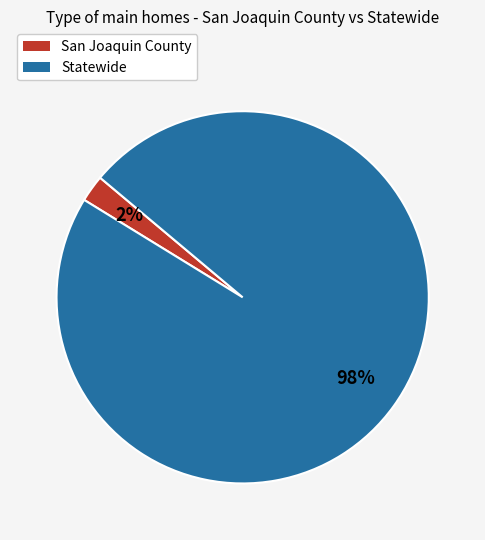

Which slice is the smallest?

San Joaquin County